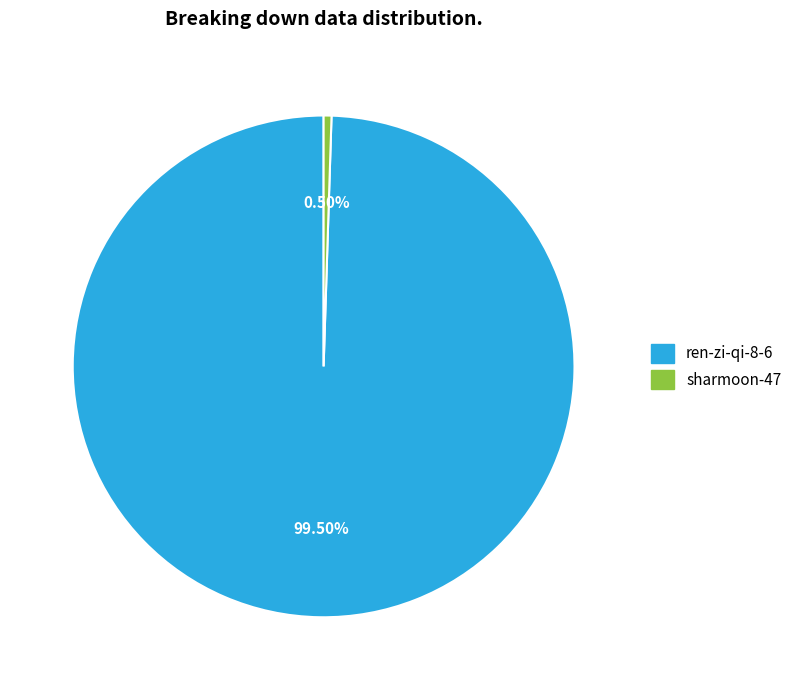

Is the sum of sharmoon-47 and ren-zi-qi-8-6 greater than half?

Yes